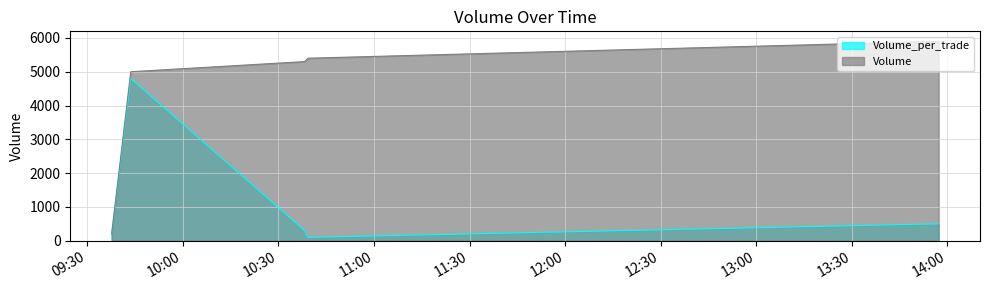

Which series has the largest range (max minus min)?

Volume